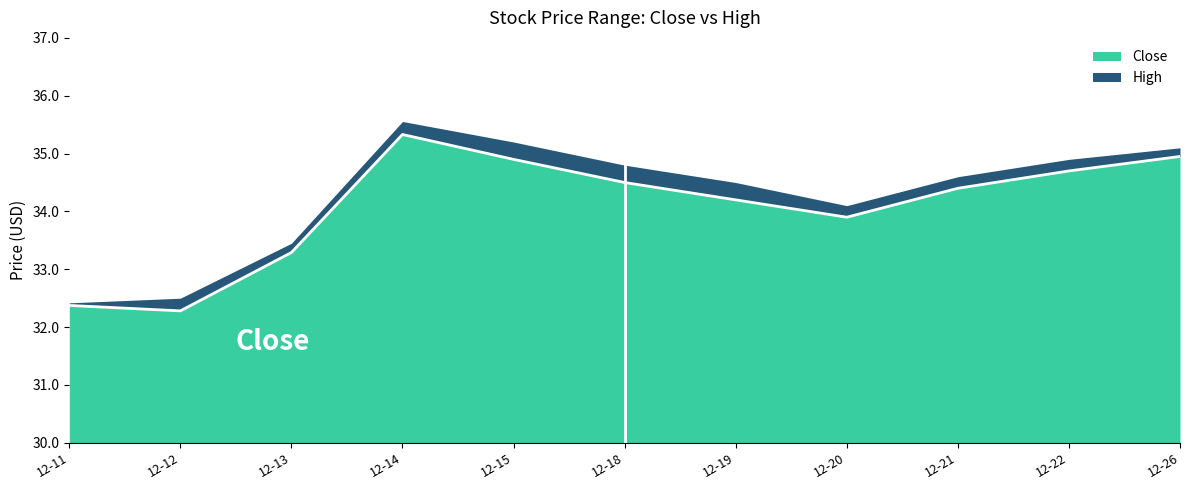

What is the difference between the maximum and minimum values in the Close series?

3.0